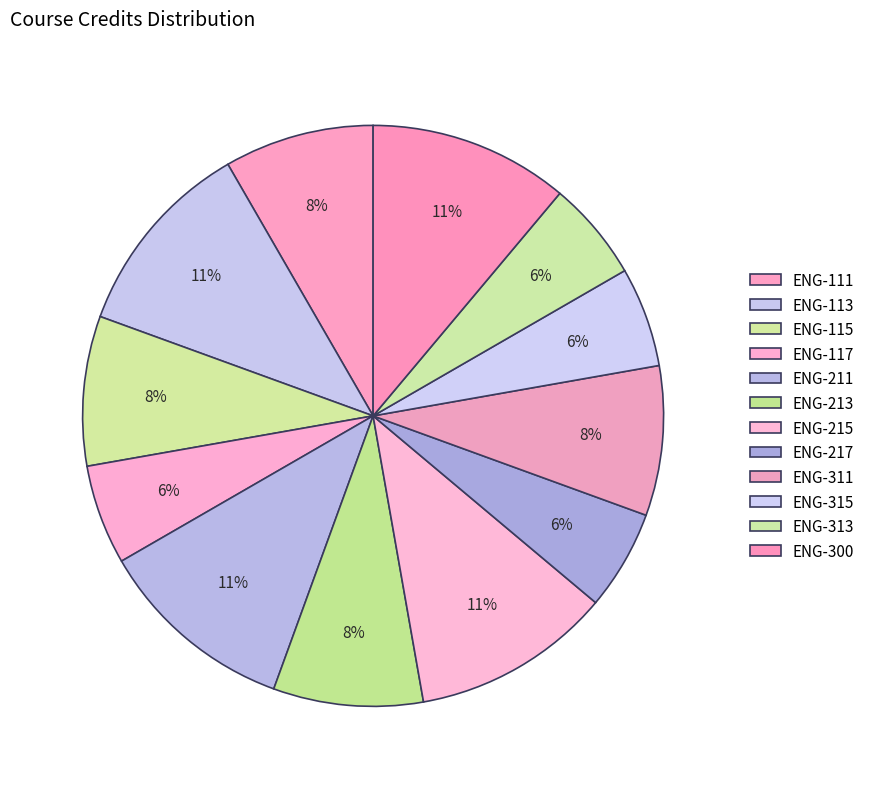

Is the sum of ENG-315 and ENG-213 greater than half?

No